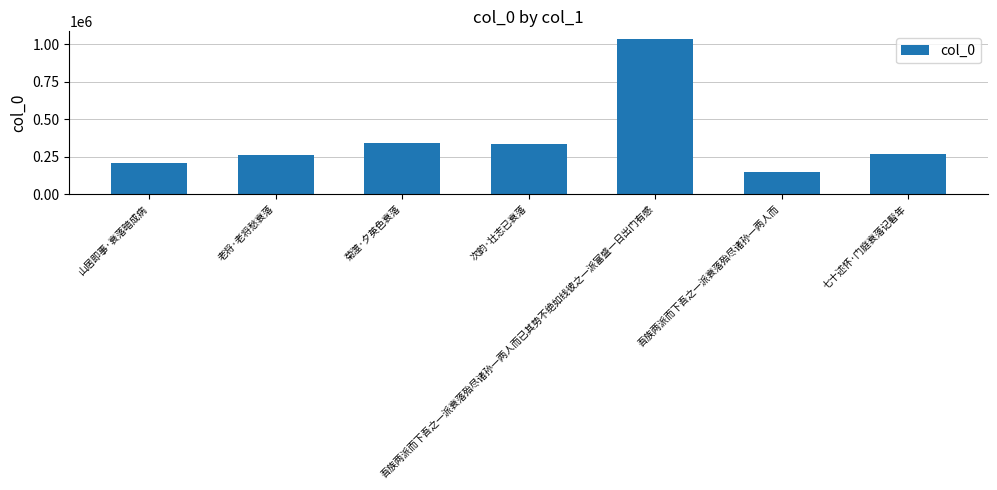

Which category has the highest value across all series?

吾族两派而下吾之一派衰落殆尽诸孙一两人而已其势不绝如线彼之一派富盛一日出门有感